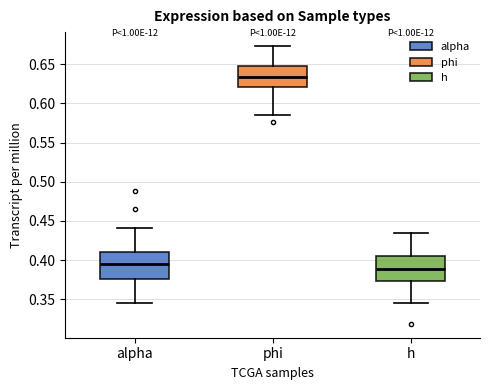

Reading left to right, transcribe this box plot: for each box, give where its median line is, the range the box spans, and where its two whiskers end, as read against the y-axis. The values are not printed on the chart, so give them approximately, as read against the axis.

alpha: median 0.395, box 0.375 to 0.410, whiskers 0.345 to 0.440
phi: median 0.635, box 0.620 to 0.650, whiskers 0.585 to 0.675
h: median 0.390, box 0.375 to 0.405, whiskers 0.345 to 0.435